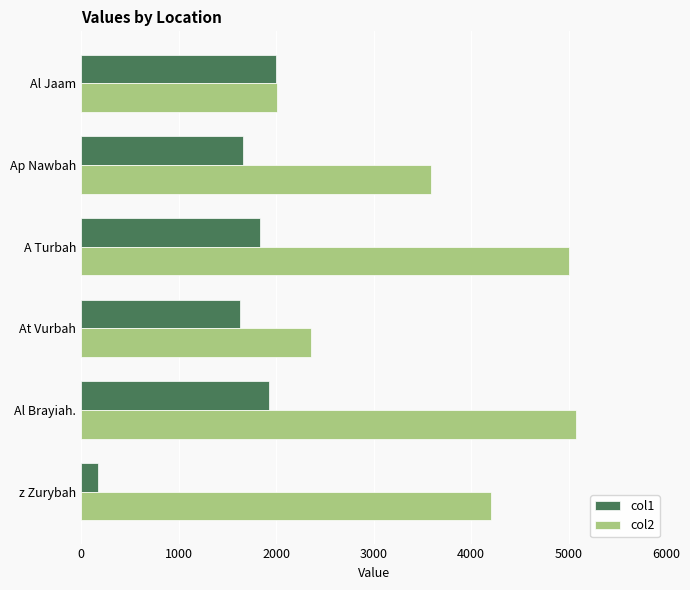

At At Vurbah, list the series in order from smallest to largest.

col1, col2